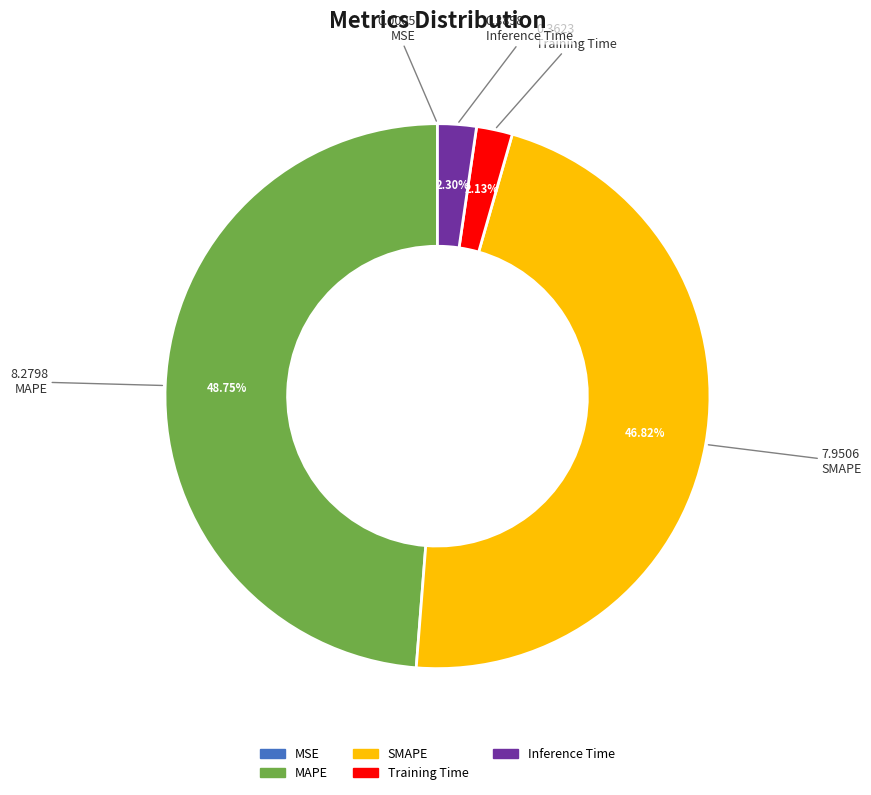

Combined, do SMAPE and Training Time account for over 50%?

No